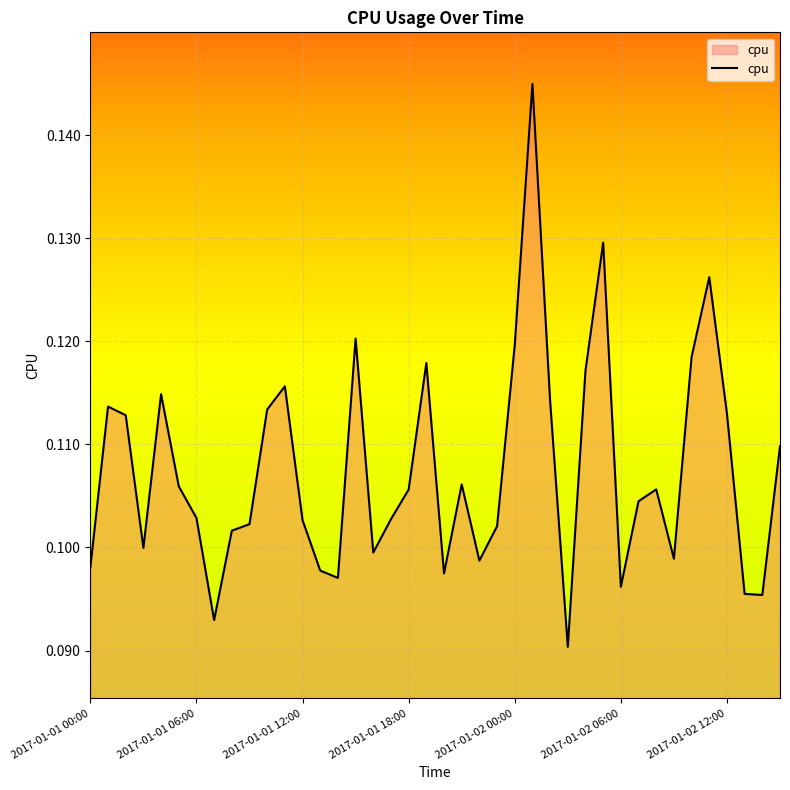

List the labels in order of value, smallest first.

27, 7, 38, 37, 30, 14, 20, 13, 2017-01-01 00:00, 22, 33, 16, 2017-01-01 18:00, 8, 23, 9, 12, 17, 2017-01-02 12:00, 31, 18, 32, 2017-01-02 06:00, 21, 39, 2017-01-01 12:00, 36, 10, 2017-01-01 06:00, 26, 2017-01-02 00:00, 11, 28, 19, 34, 24, 15, 35, 29, 25